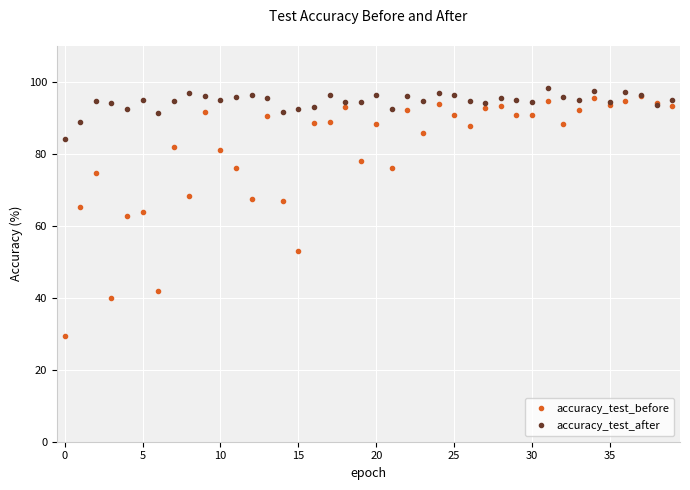

What are all the series names shown in the legend?

accuracy_test_before, accuracy_test_after